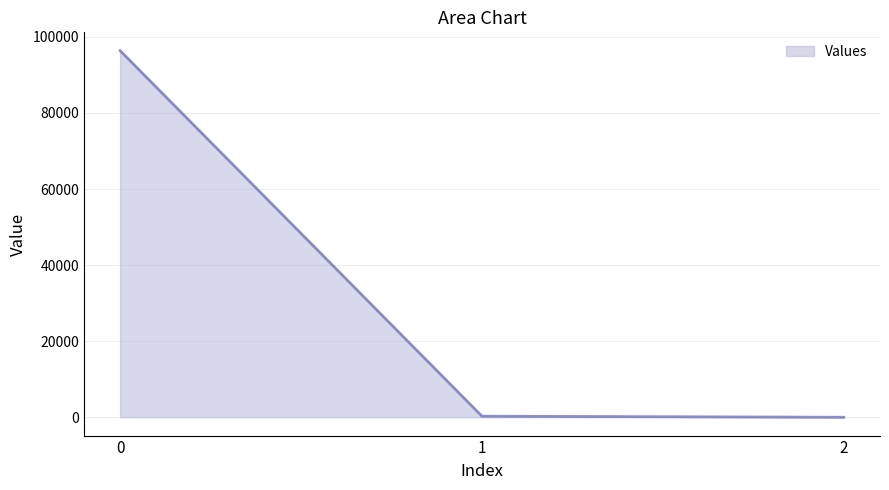

What is the difference between the maximum and minimum values?

96369.6